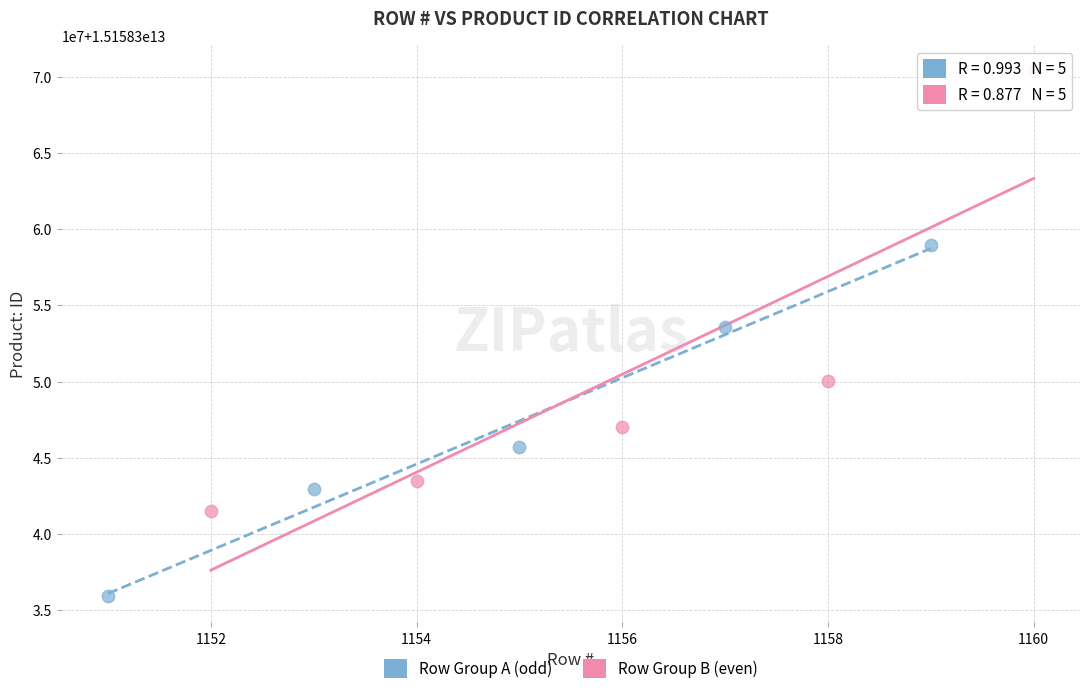

Which series contains the highest Y value?

Row Group B (even)